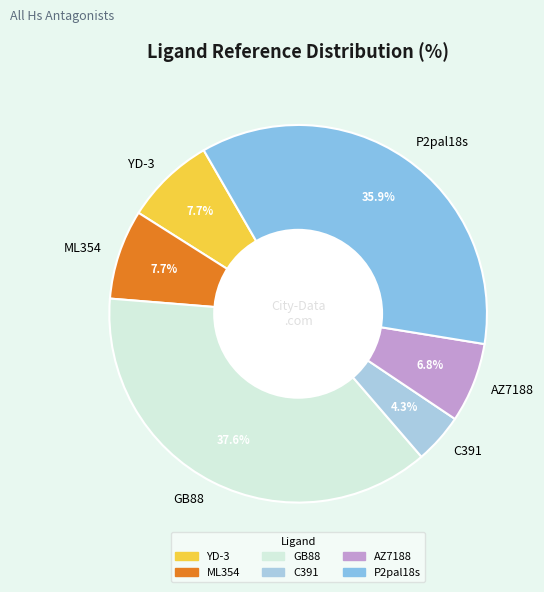

The YD-3 slice represents 1% of the pie. True or false?

False